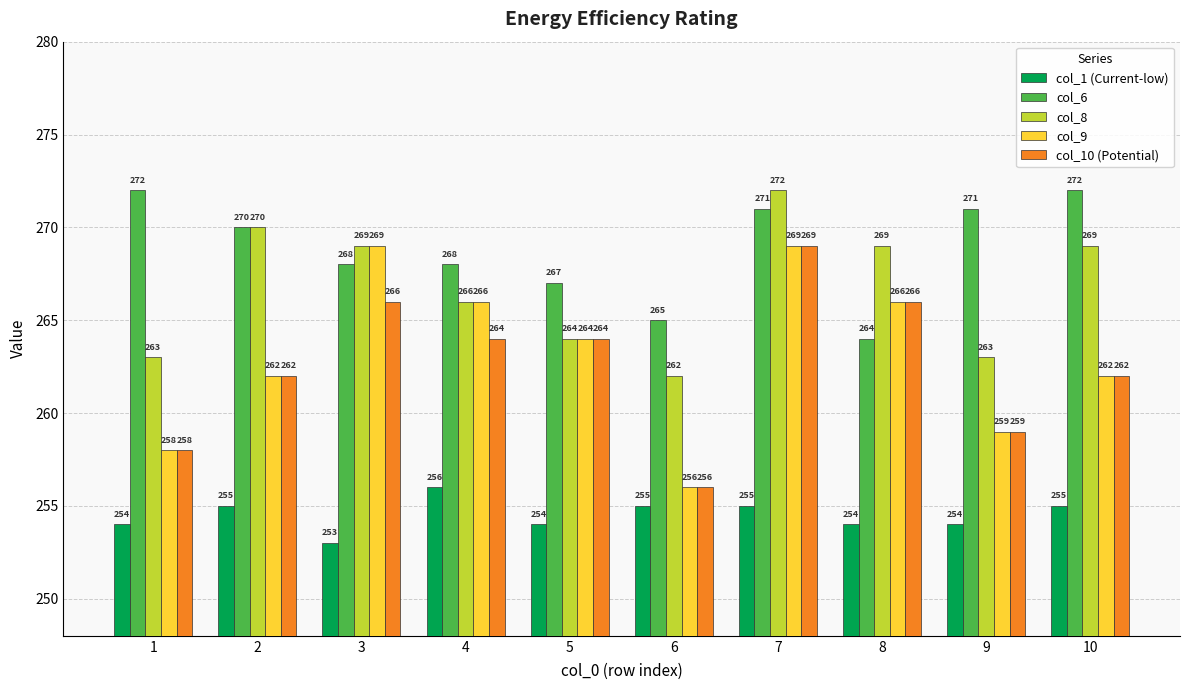

Reading left to right, what are all the values shown in this chart?

col_1 (Current-low): 1=254	2=255	3=253	4=256	5=254	6=255	7=255	8=254	9=254	10=255
col_6: 1=272	2=270	3=268	4=268	5=267	6=265	7=271	8=264	9=271	10=272
col_8: 1=263	2=270	3=269	4=266	5=264	6=262	7=272	8=269	9=263	10=269
col_9: 1=258	2=262	3=269	4=266	5=264	6=256	7=269	8=266	9=259	10=262
col_10 (Potential): 1=258	2=262	3=266	4=264	5=264	6=256	7=269	8=266	9=259	10=262